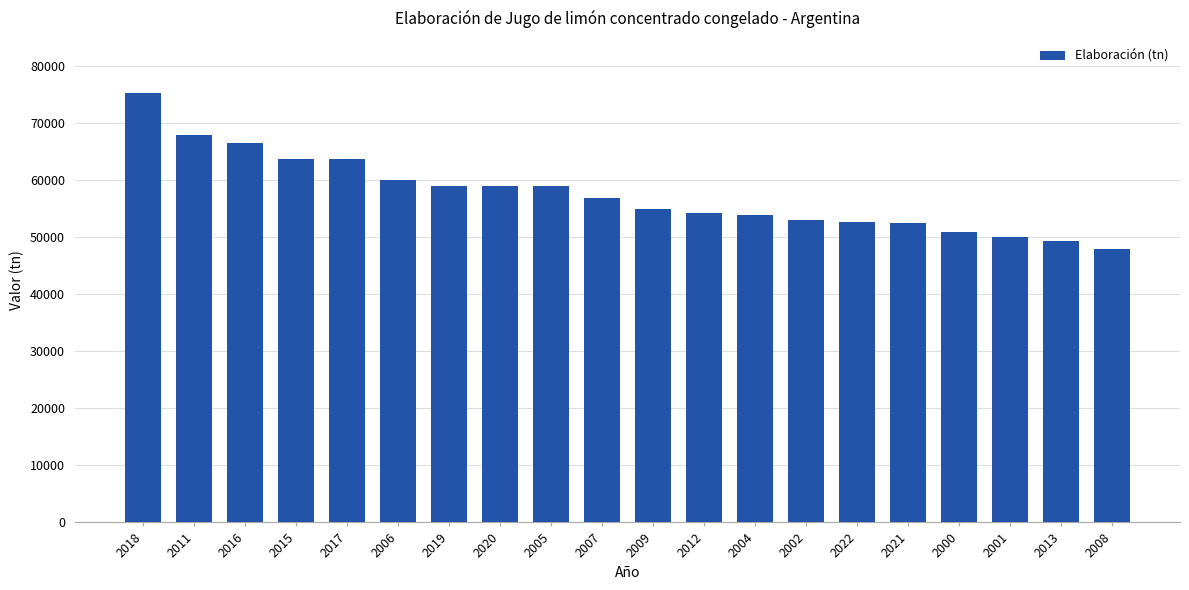

What is the difference between the values at 2016 and 2011?

1490